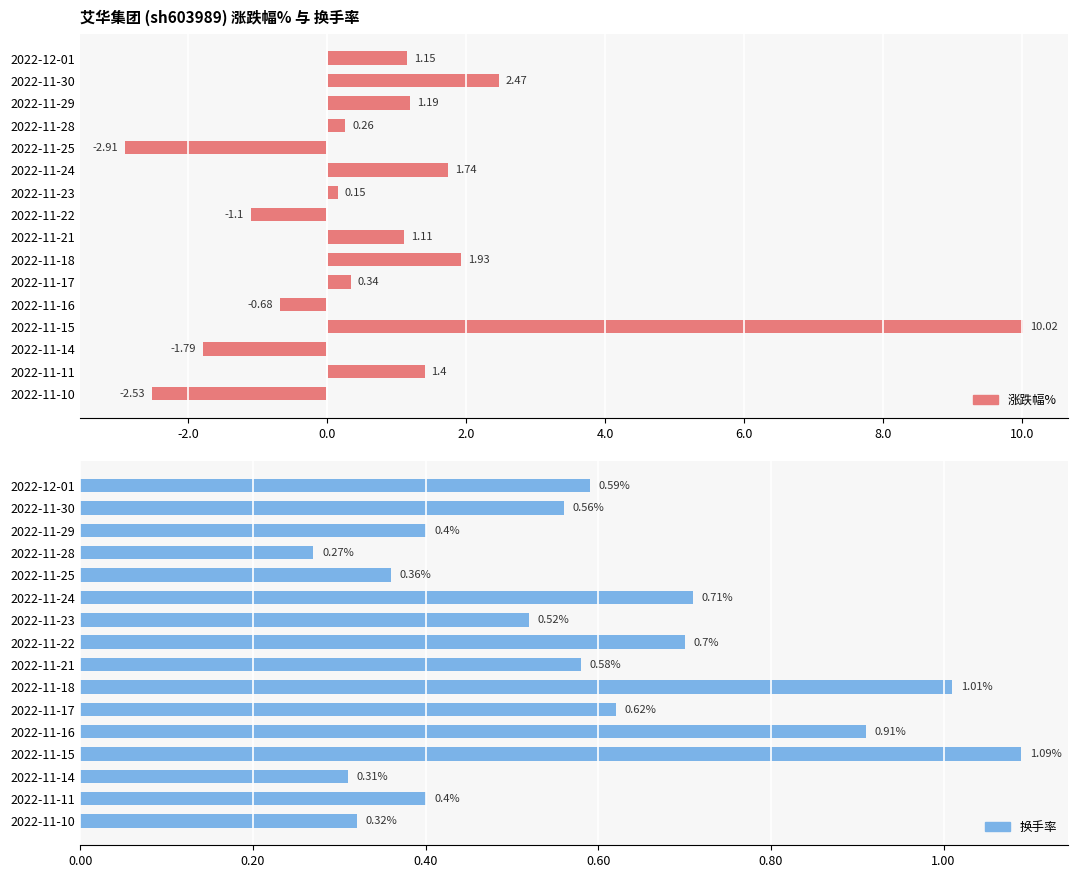

Reading left to right, transcribe all the data shown in this chart.

涨跌幅%: 1.1	2.5	1.2	0.3	-2.9	1.7	0.1	-1.1	1.1	1.9	0.3	-0.7	10.0	-1.8	1.4	-2.5
换手率: 0.6	0.6	0.4	0.3	0.4	0.7	0.5	0.7	0.6	1.0	0.6	0.9	1.1	0.3	0.4	0.3